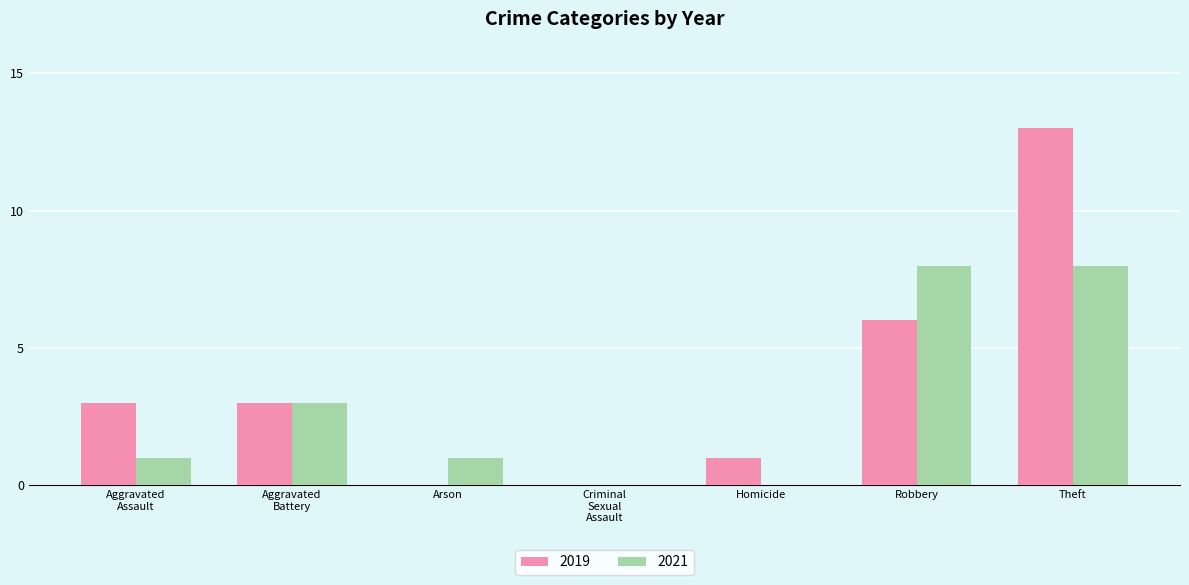

At which category is the sum across all series the highest?

Theft